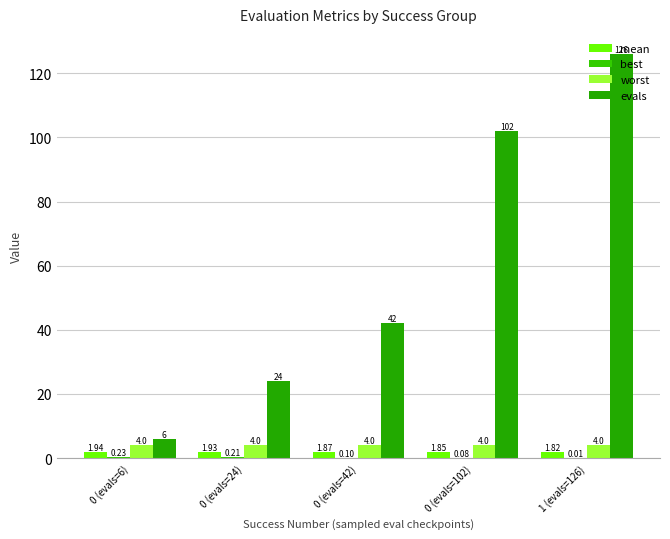

The worst series shows 4.0 at 0 (evals=24). True or false?

True